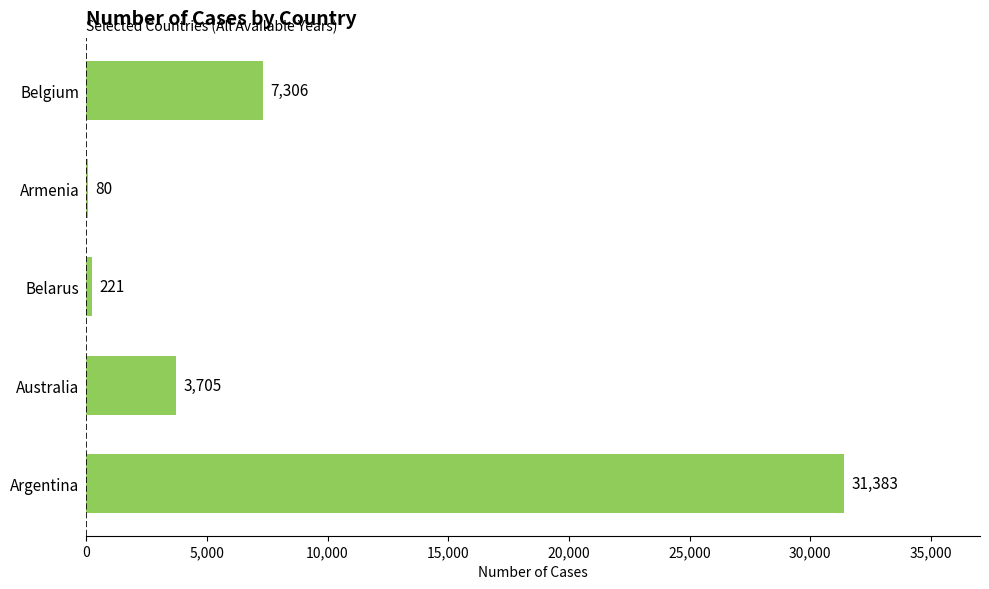

Does the chart contain stacked bars?

No